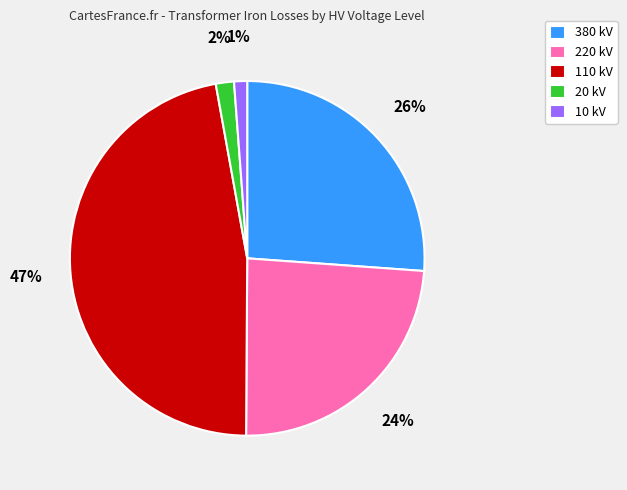

What is the ratio of the value at 110 kV to the value at 220 kV?

2.0